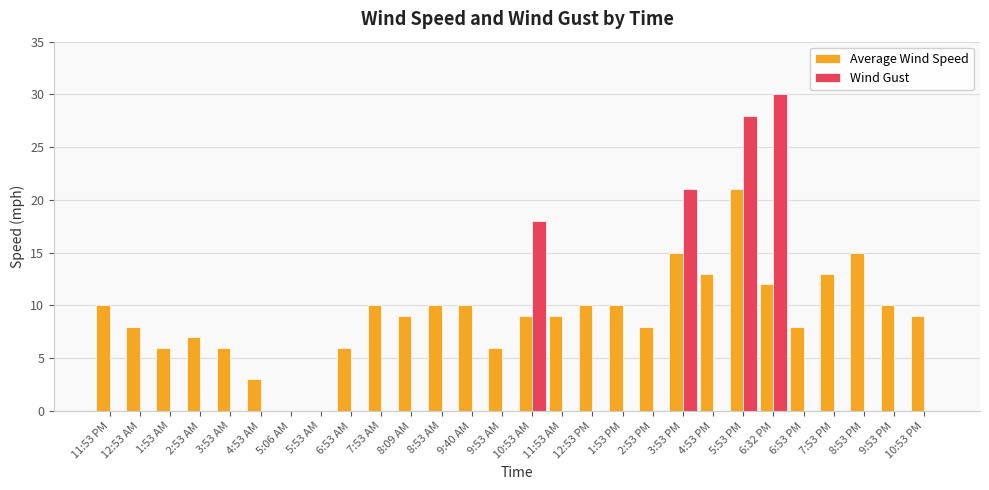

What is the total value across all series at 2:53 AM?

7